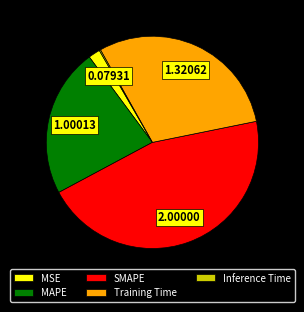

Which category has the biggest portion of the pie?

SMAPE